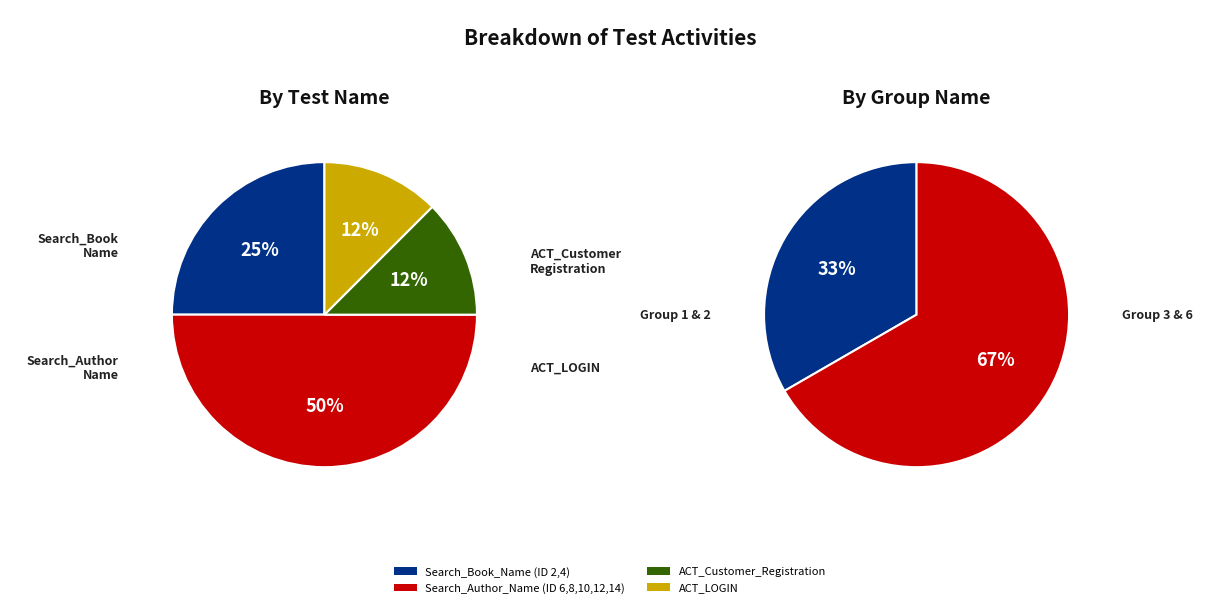

What percentage is the ACT_Customer_Registration slice, to the nearest percent?

12%